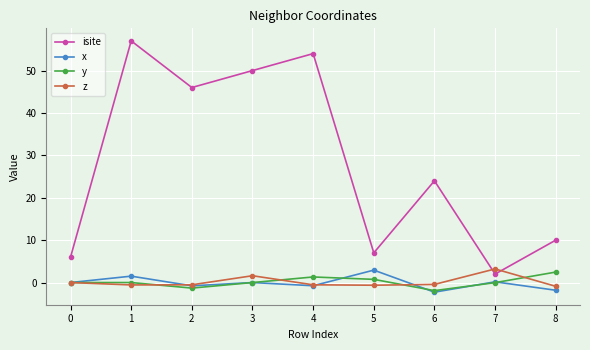

Where is the first local minimum for y?

2